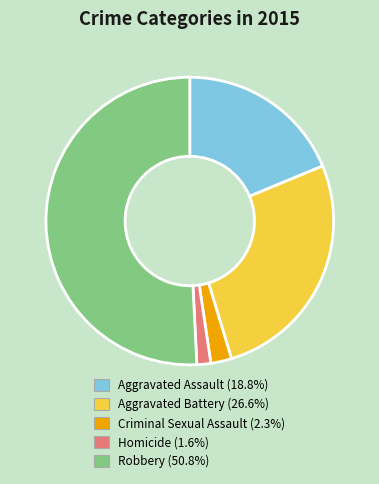

Combined, do Aggravated Battery and Aggravated Assault account for over 50%?

No